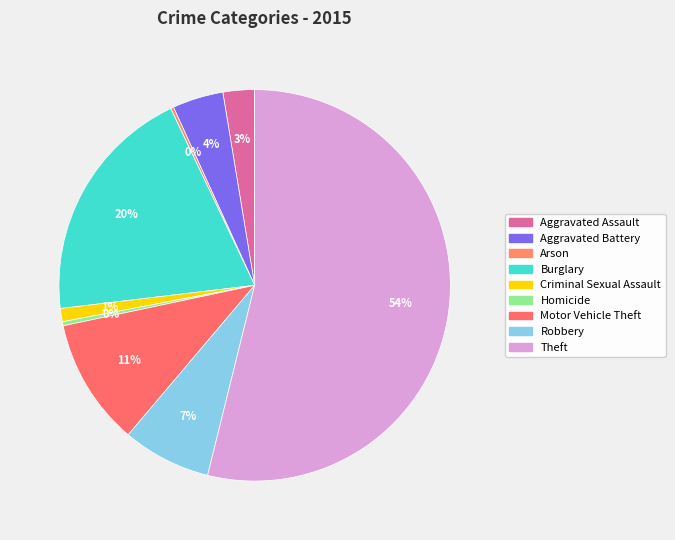

Which category has the biggest portion of the pie?

Theft